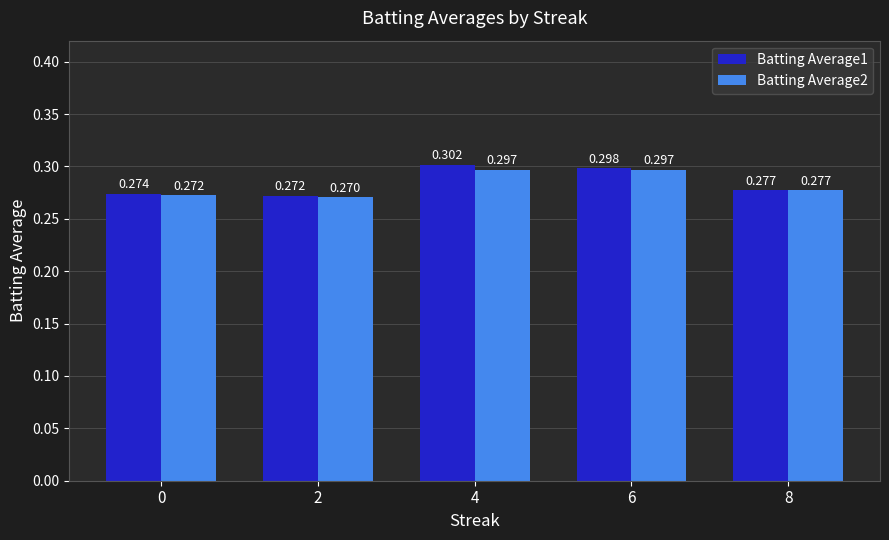

Rank the series by their average value, from lowest to highest.

Batting Average2, Batting Average1